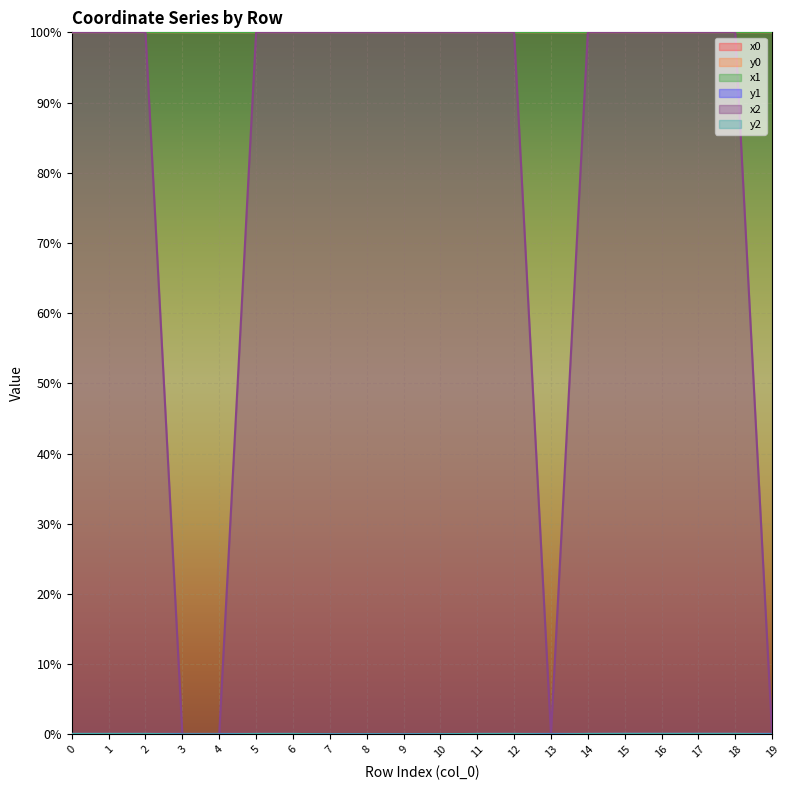

Which category has the lowest value across all series?

3